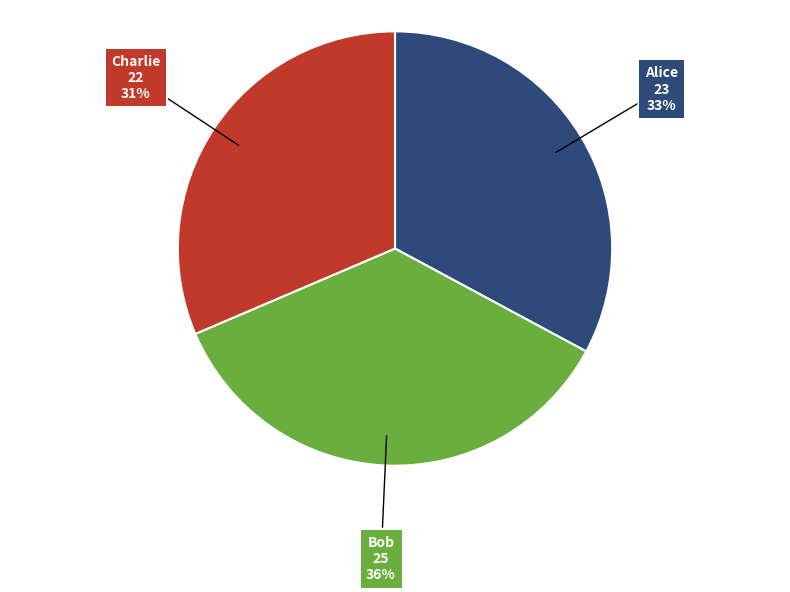

To the nearest percent, what is the average slice percentage?

33%